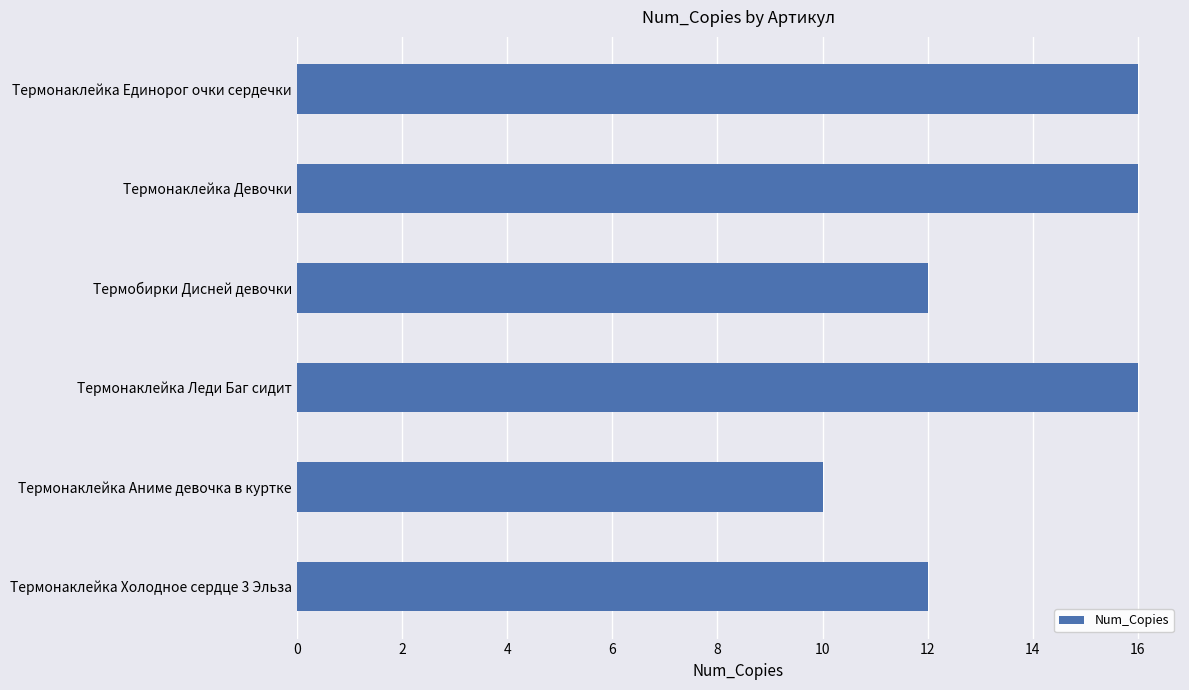

What is the greatest value displayed?

16